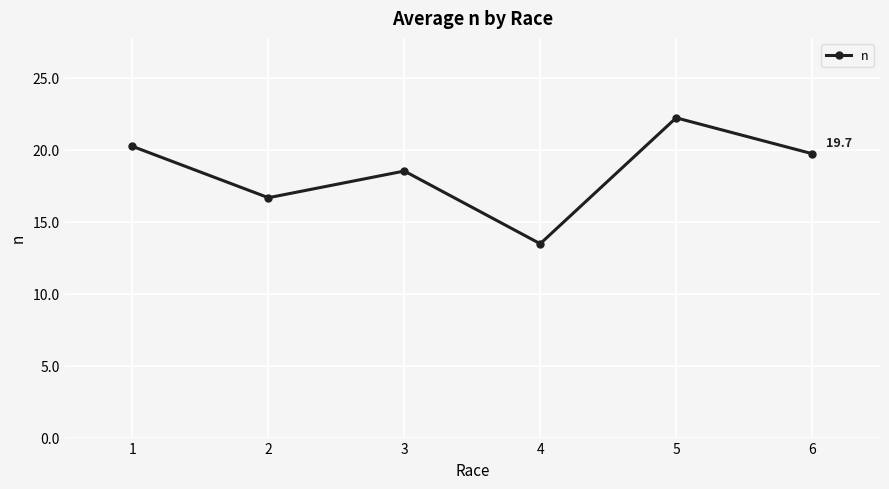

The chart shows a value of 18.5 at 3. True or false?

True